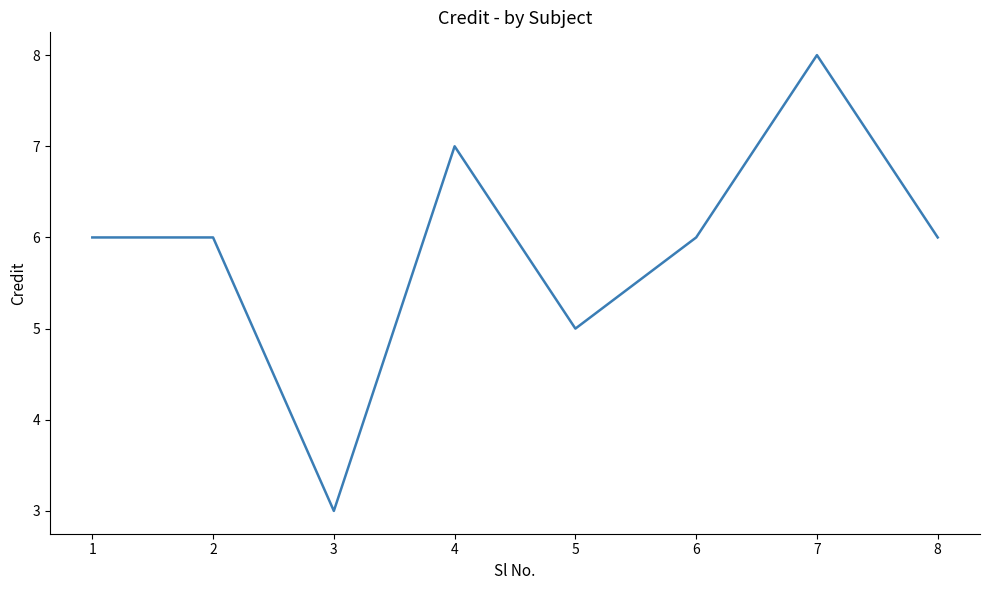

Where is the first local minimum?

3